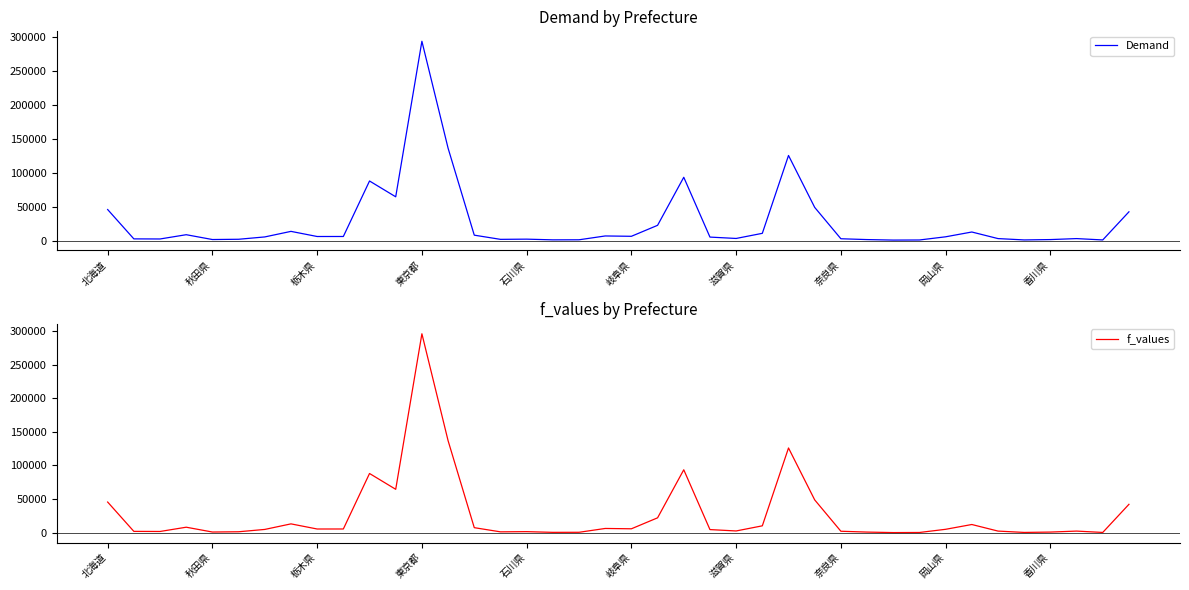

Is the value of f_values at 東京都 greater than the value of Demand at 岐阜県?

Yes